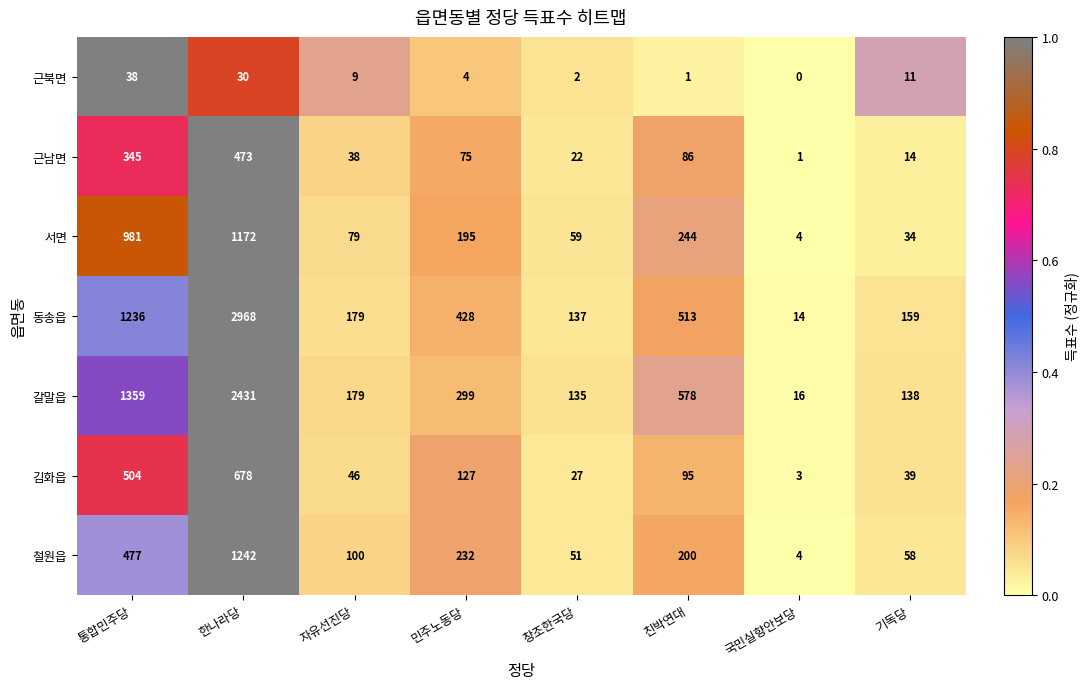

Which series has the widest spread of values?

동송읍